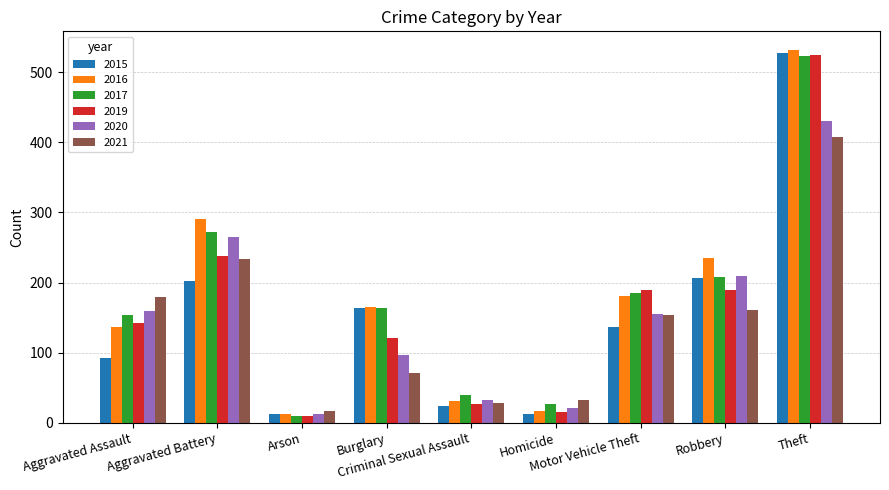

What is the maximum value shown in the chart?

532